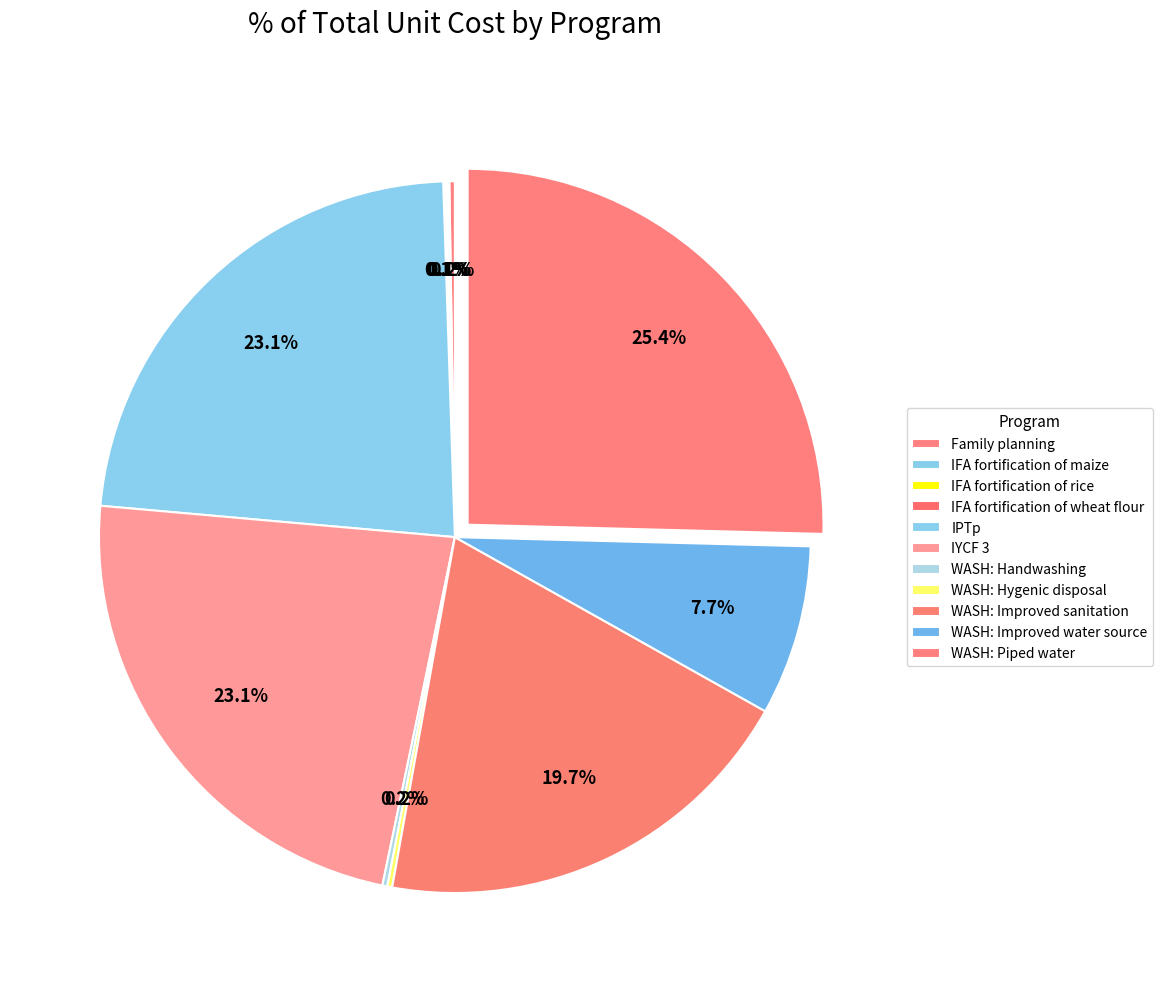

How much of the chart is everything except WASH: Improved water source?

92.3%